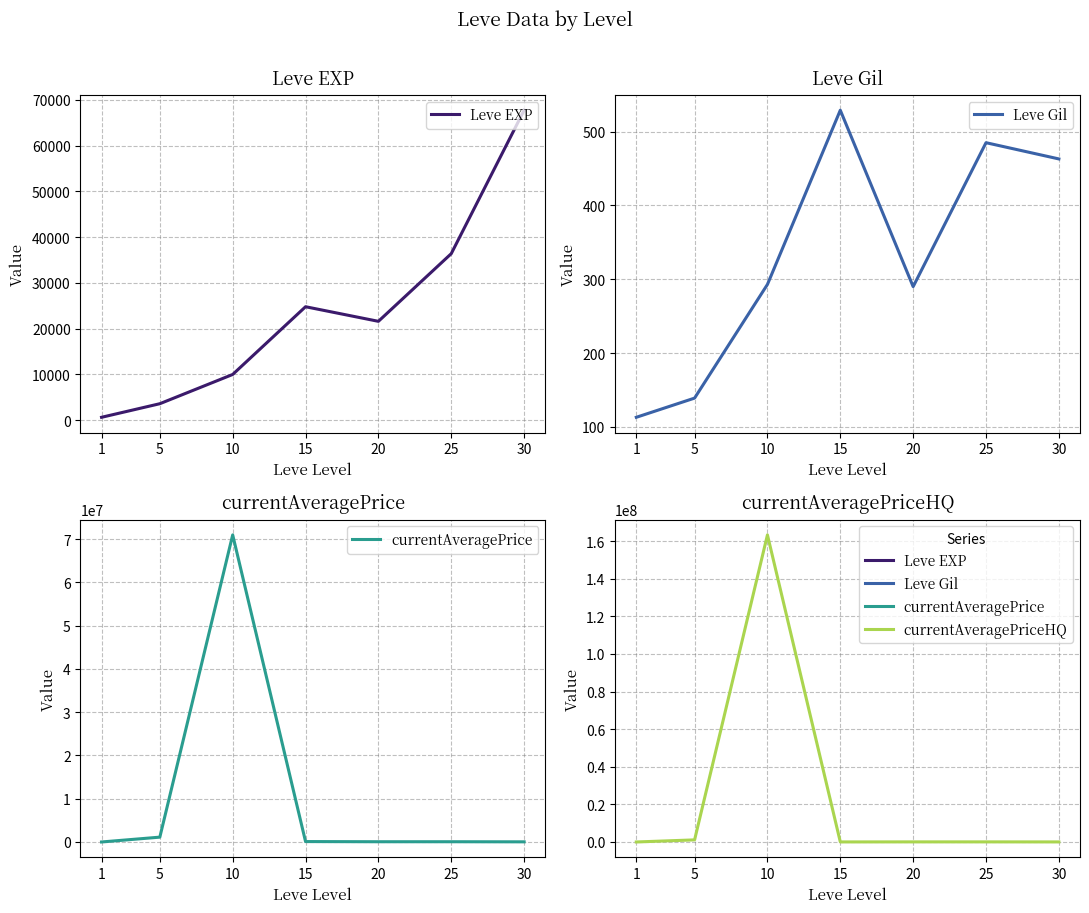

The value of Leve Gil at 20 is 290.0. True or false?

True